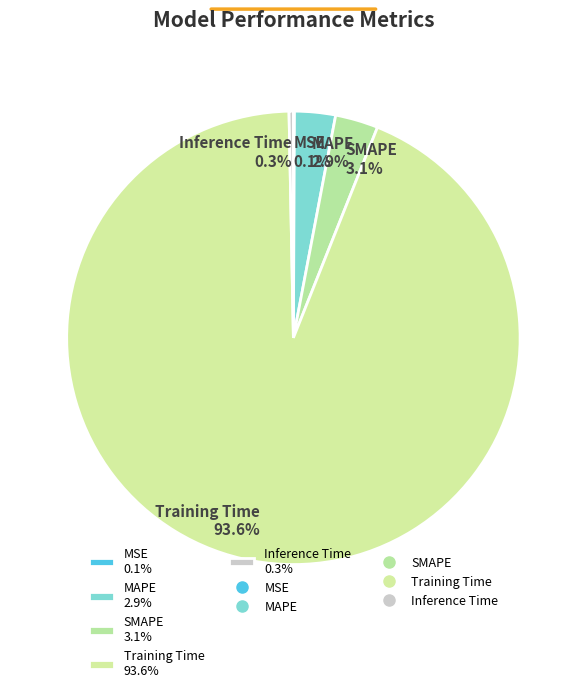

Combined, do Training Time 93.6% and SMAPE 3.1% account for over 50%?

Yes